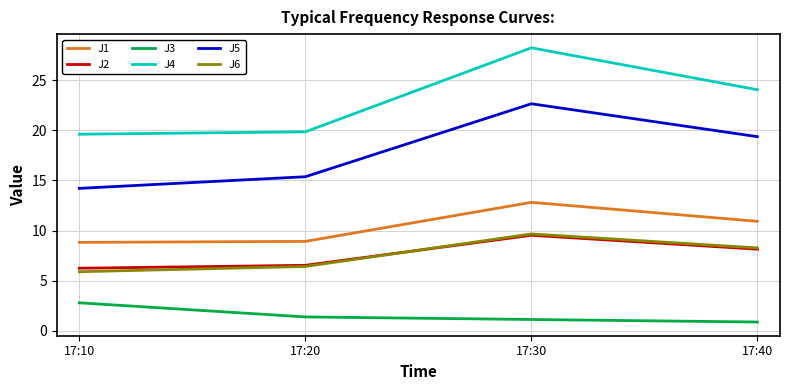

True or false: J1 and J5 cross at least once.

False